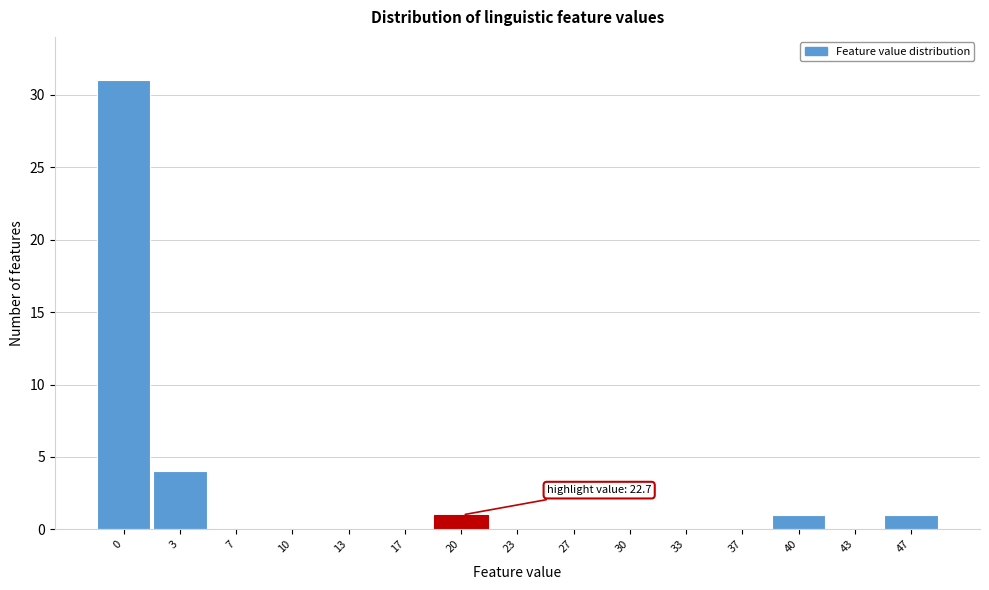

Reading left to right, extract all data points from this chart.

0=31	3=4	7=0	10=0	13=0	17=0	20=1	23=0	27=0	30=0	33=0	37=0	40=1	43=0	47=1